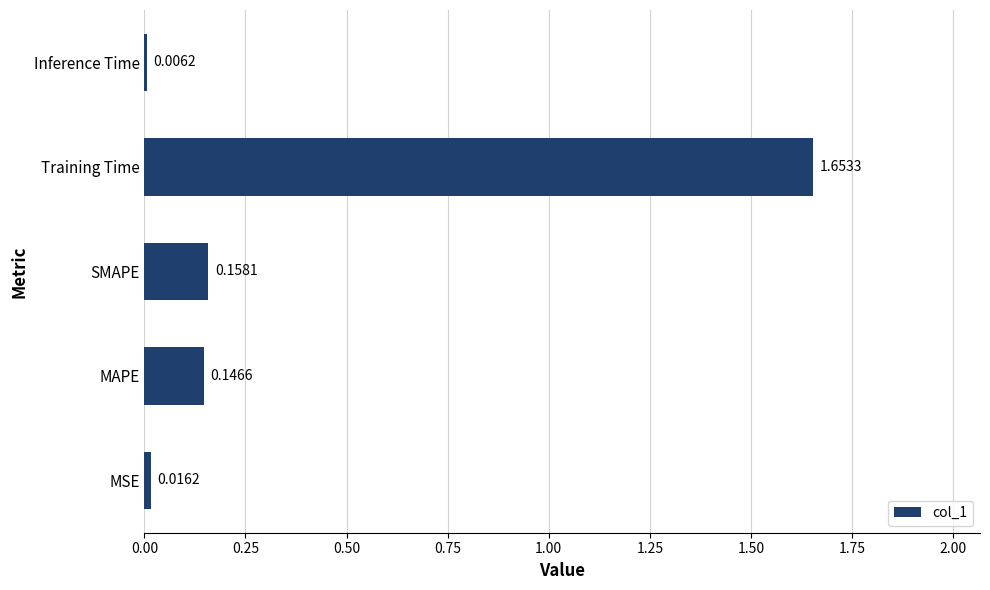

What is the change in value from MSE to Training Time?

+1.6